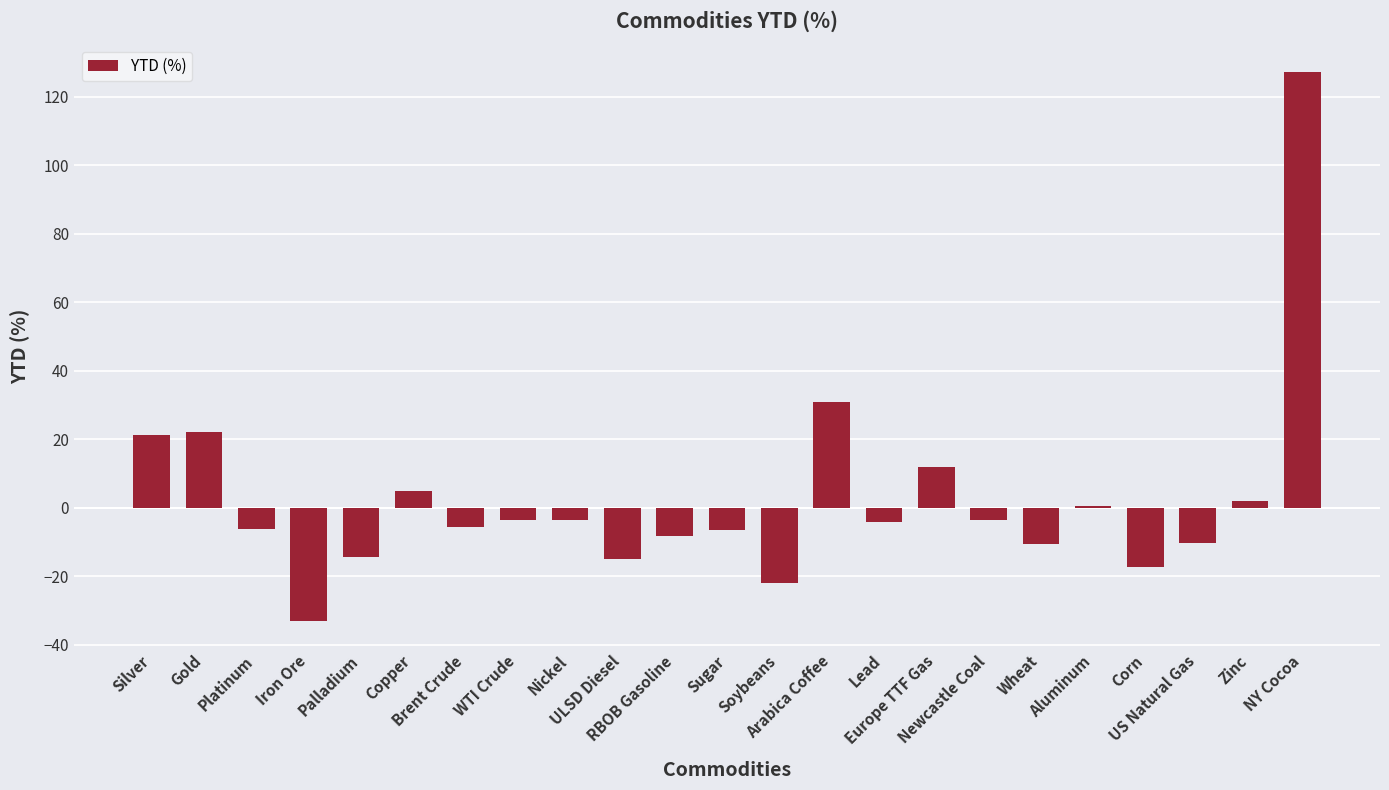

What is the difference between the maximum and second lowest values?

149.4